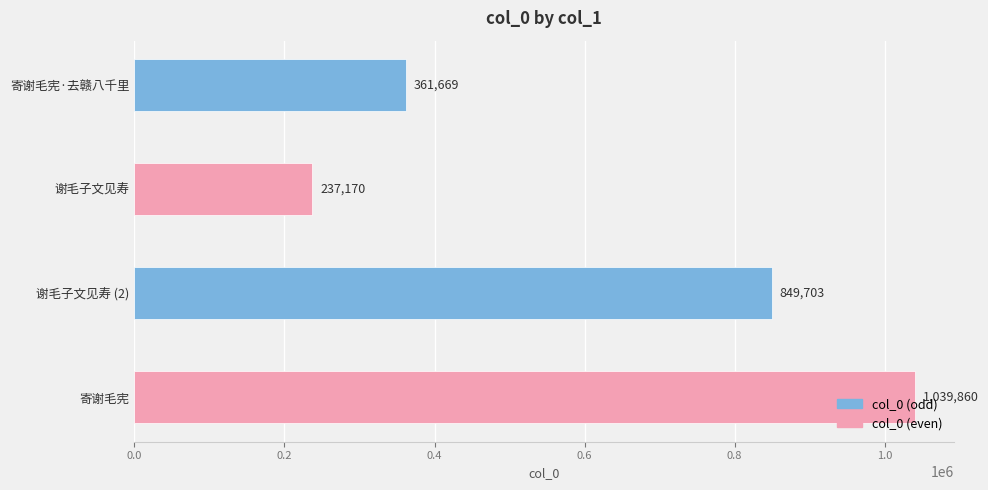

How many bars are there in total?

4